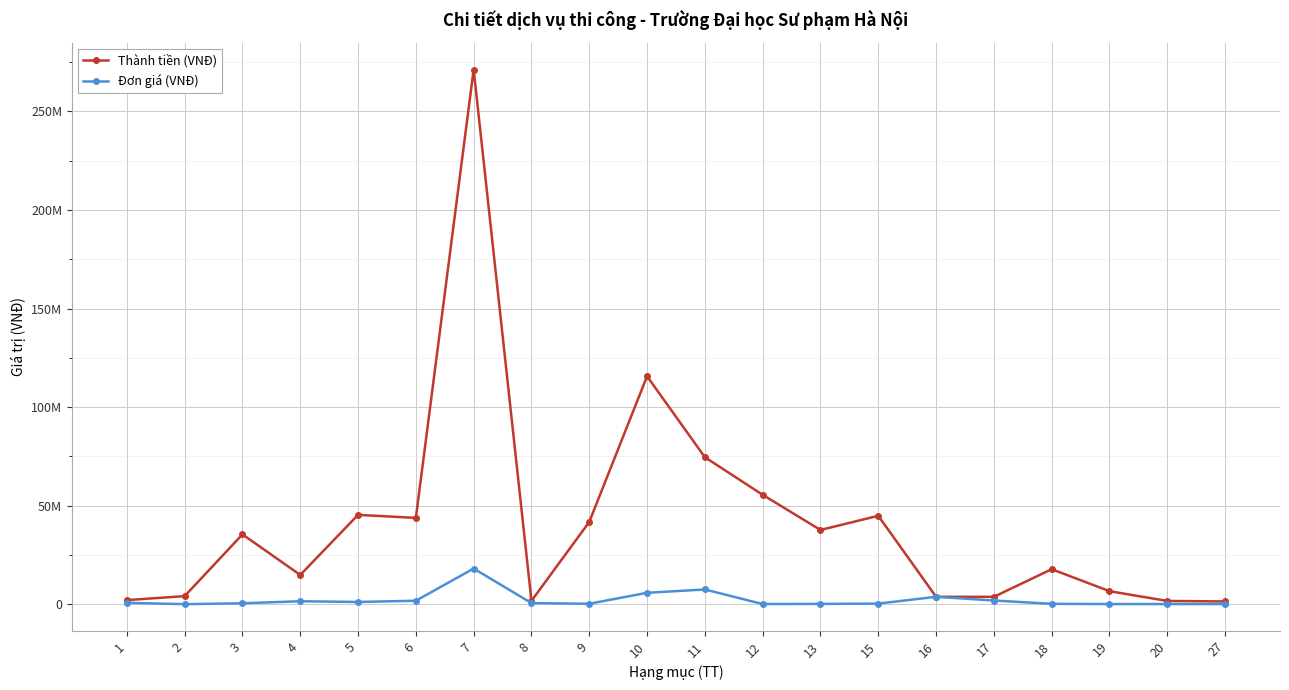

The value of Thành tiền (VNĐ) at 13 is 37647000. True or false?

True